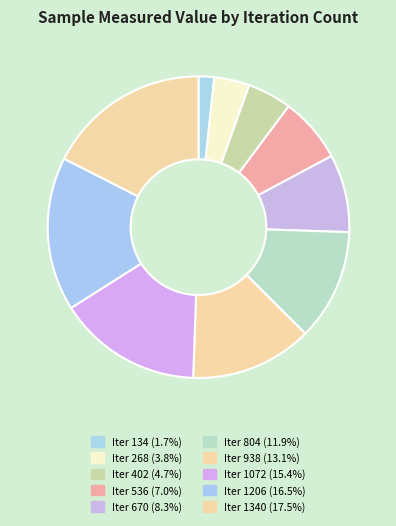

Is there any slice that represents more than half of the pie?

No